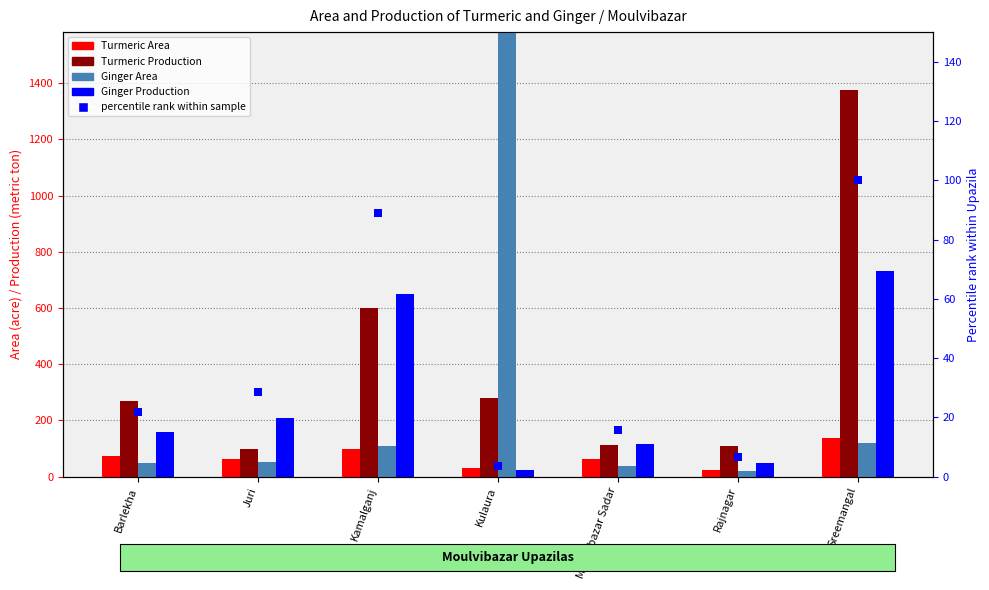

Which series has the largest Y range (max minus min)?

Ginger Area